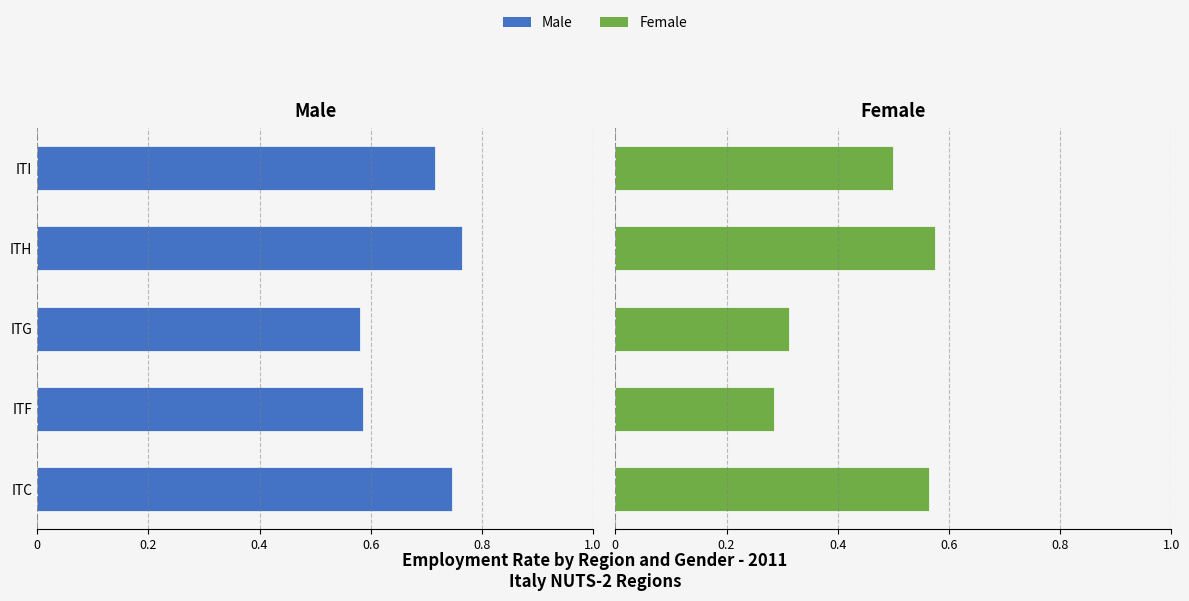

What is the difference between the maximum and second lowest values in the Female series?

0.3